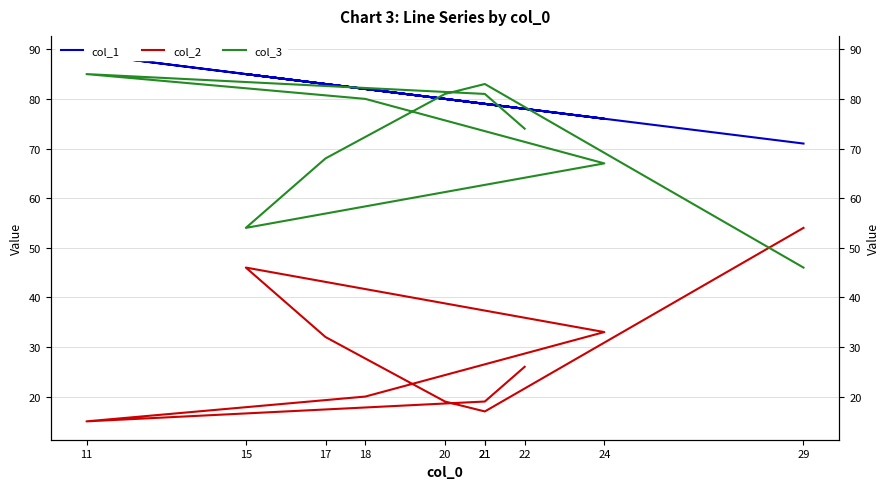

Reading left to right, what are all the values shown in this chart?

col_1: 22=78	21=79	11=89	18=82	24=76	15=85	17=83	20=80	21=79	29=71
col_2: 22=26	21=19	11=15	18=20	24=33	15=46	17=32	20=19	21=17	29=54
col_3: 22=74	21=81	11=85	18=80	24=67	15=54	17=68	20=81	21=83	29=46